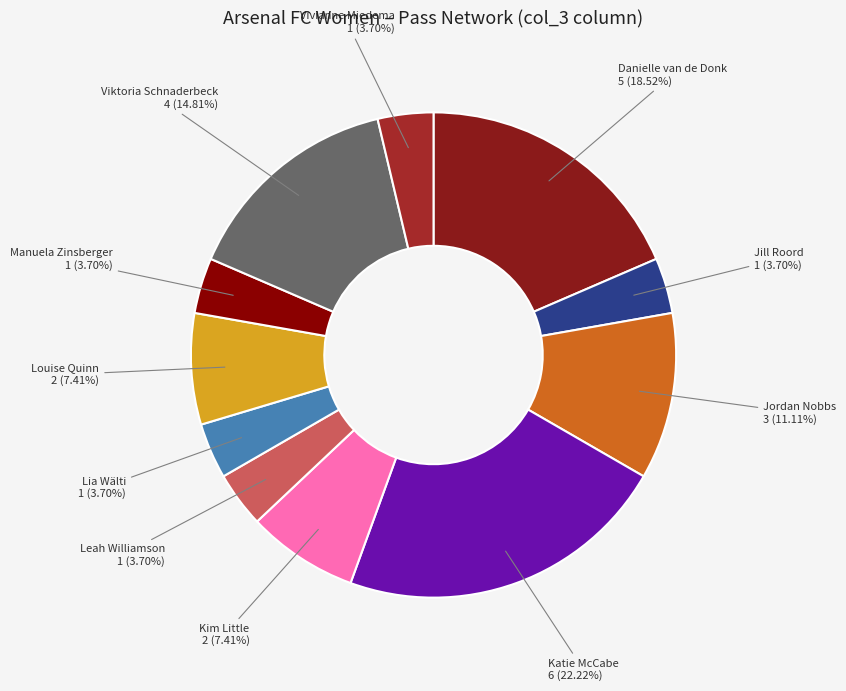

How many slices are in this pie chart?

11